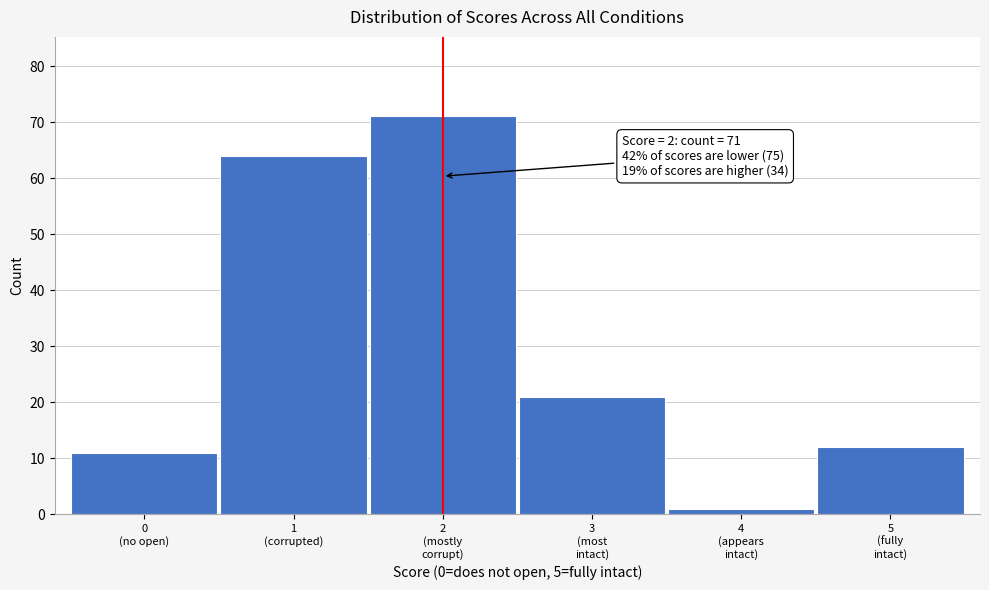

Reading left to right, extract all data points from this chart.

11	64	71	21	1	12